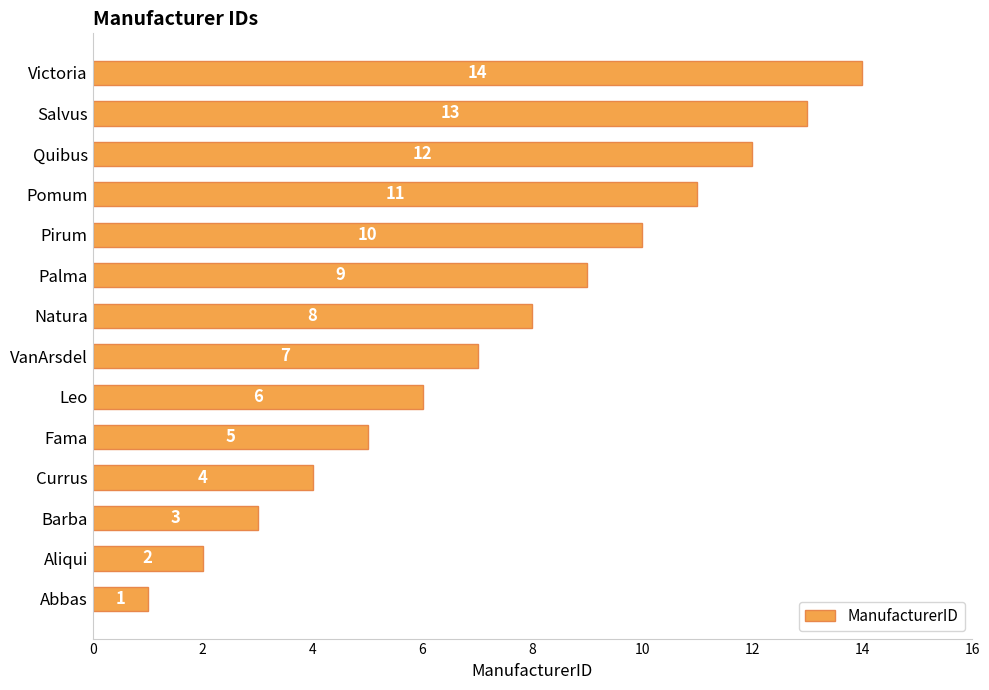

The value at Victoria is 14. True or false?

True